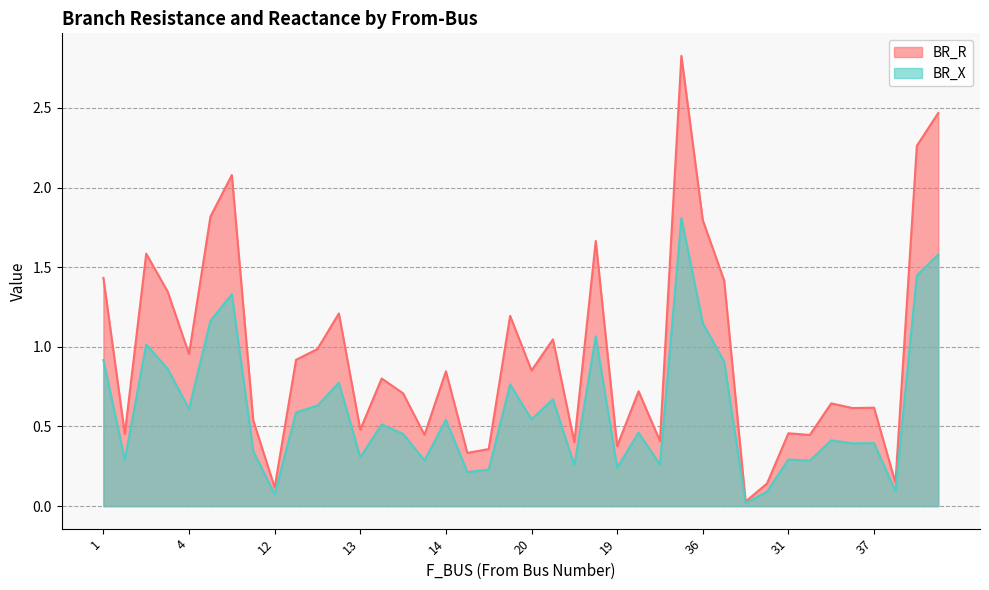

True or false: BR_X has more than 2 points higher than both neighbors.

True